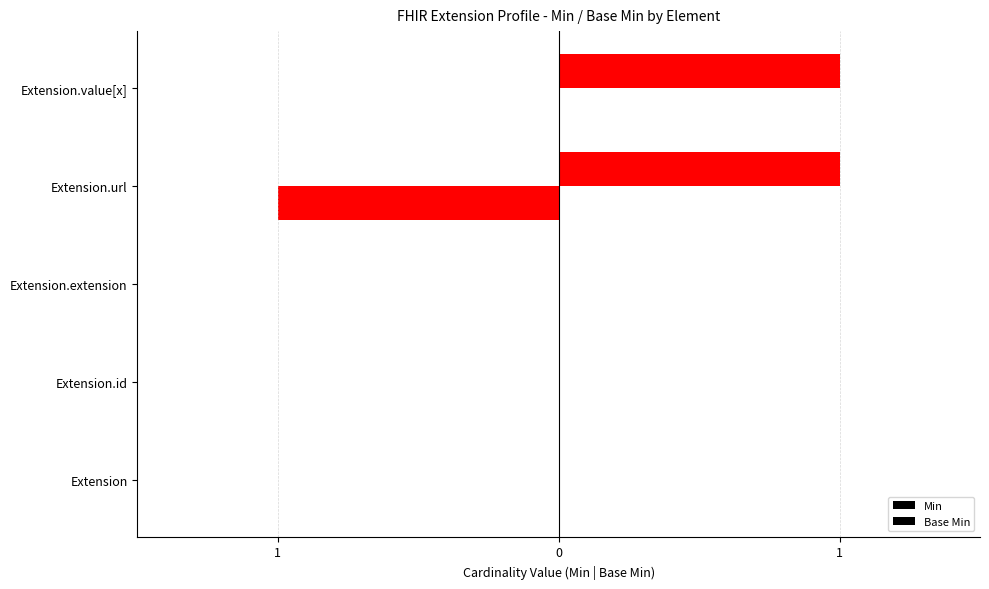

Which series has the largest total across all categories?

Min